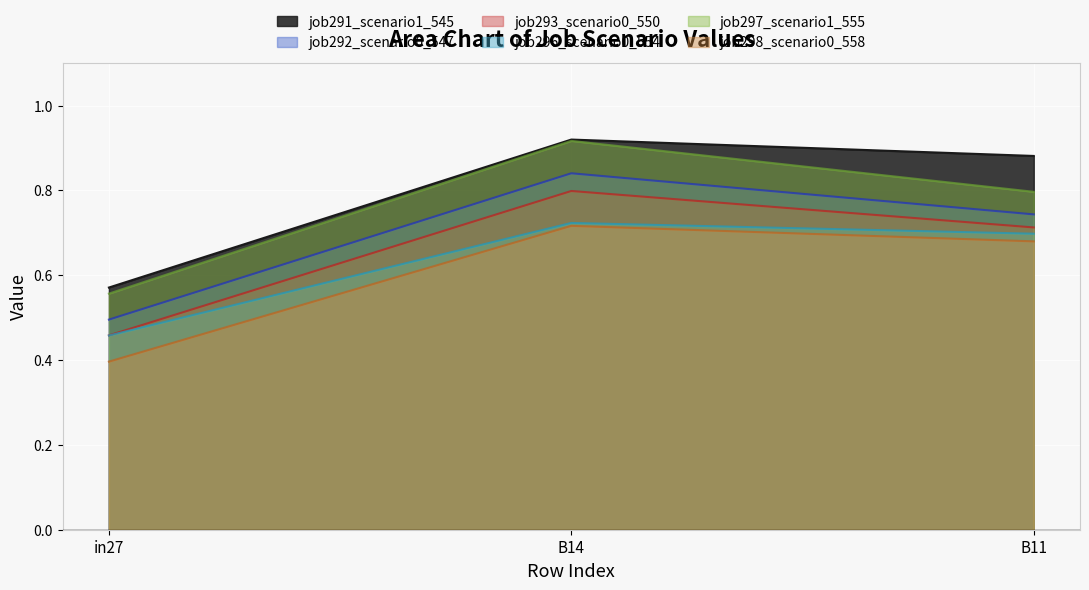

Which category has the highest value in the job297_scenario1_555 series?

B14